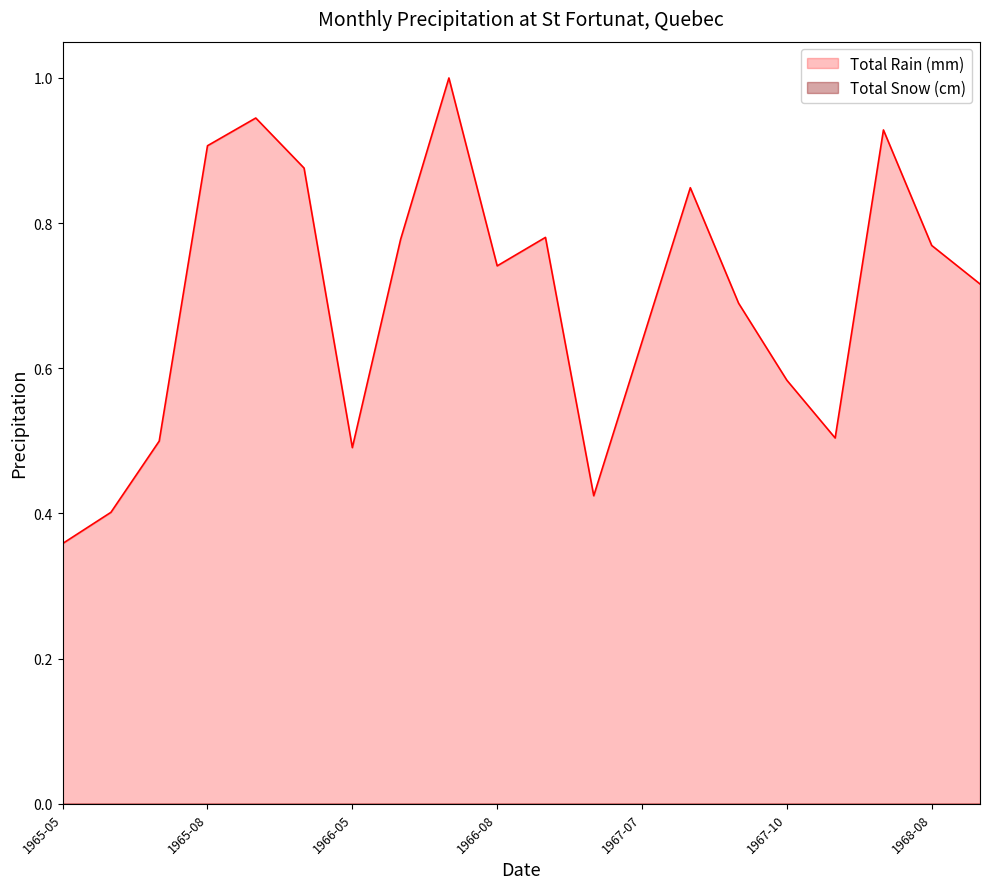

True or false: Total Rain (mm) and Total Snow (cm) intersect in this chart.

False